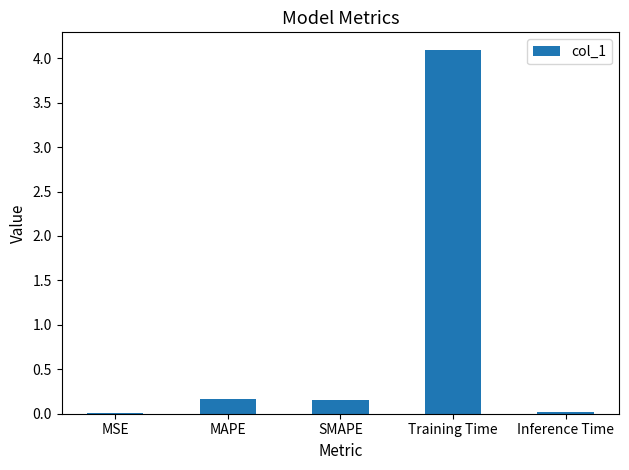

Is it true that the value at MAPE is 0.2?

True